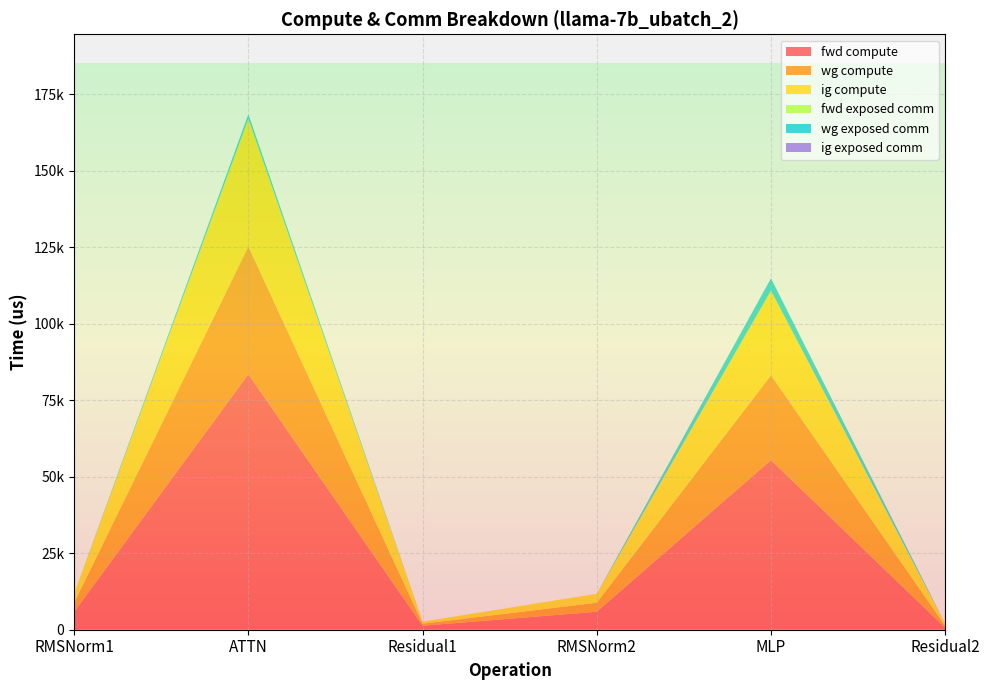

Reading left to right, transcribe all the data shown in this chart.

fwd compute: 5881.2	83505.5	1316.5	5881.2	55434.5	658.3
wg compute: 2940.6	41752.8	658.3	2940.6	27717.2	658.3
ig compute: 2940.6	41752.8	658.3	2940.6	27717.2	658.3
fwd exposed comm: 0.0	0.0	0.0	0.0	0.0	0.0
wg exposed comm: 0.0	1472.2	0.0	0.0	3974.1	0.0
ig exposed comm: 0.0	0.0	0.0	0.0	0.0	0.0